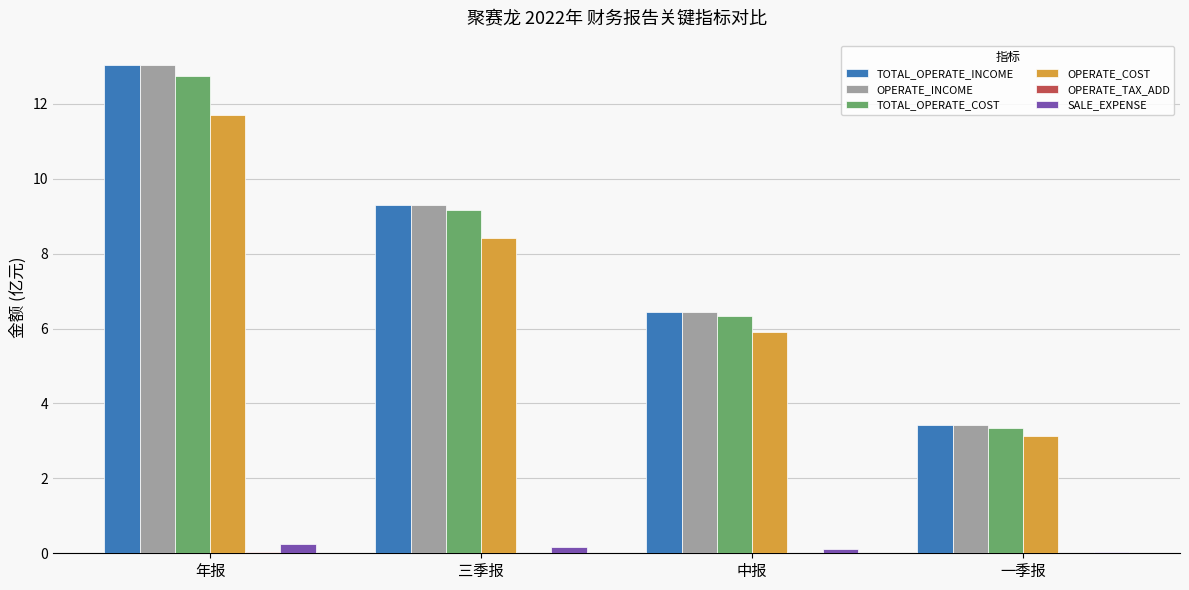

The value of TOTAL_OPERATE_INCOME at 三季报 is 14.2. True or false?

False